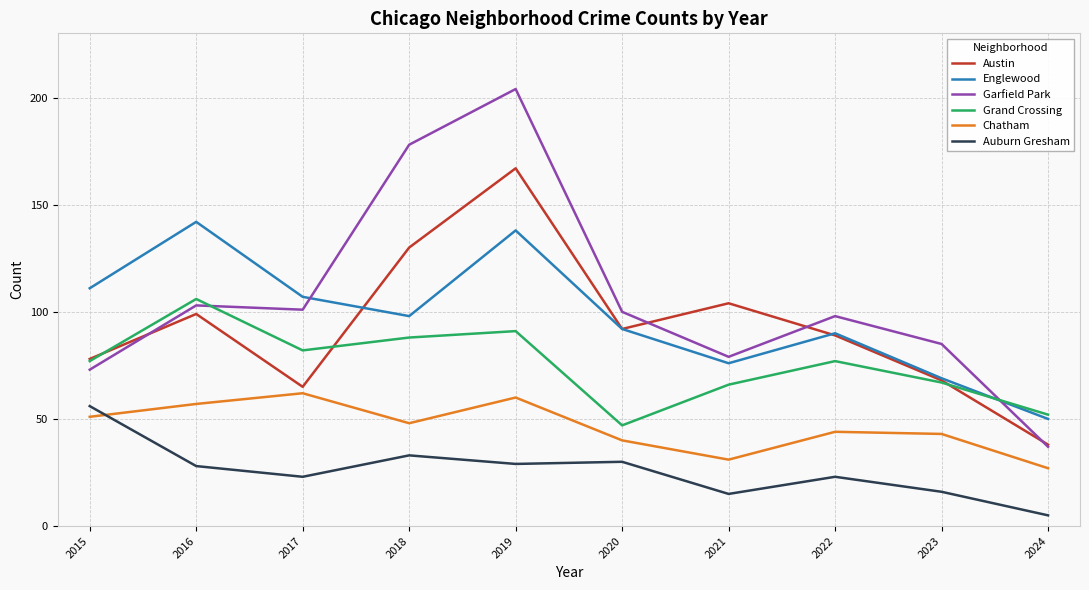

Is it true that Austin equals 38 at 2024?

True